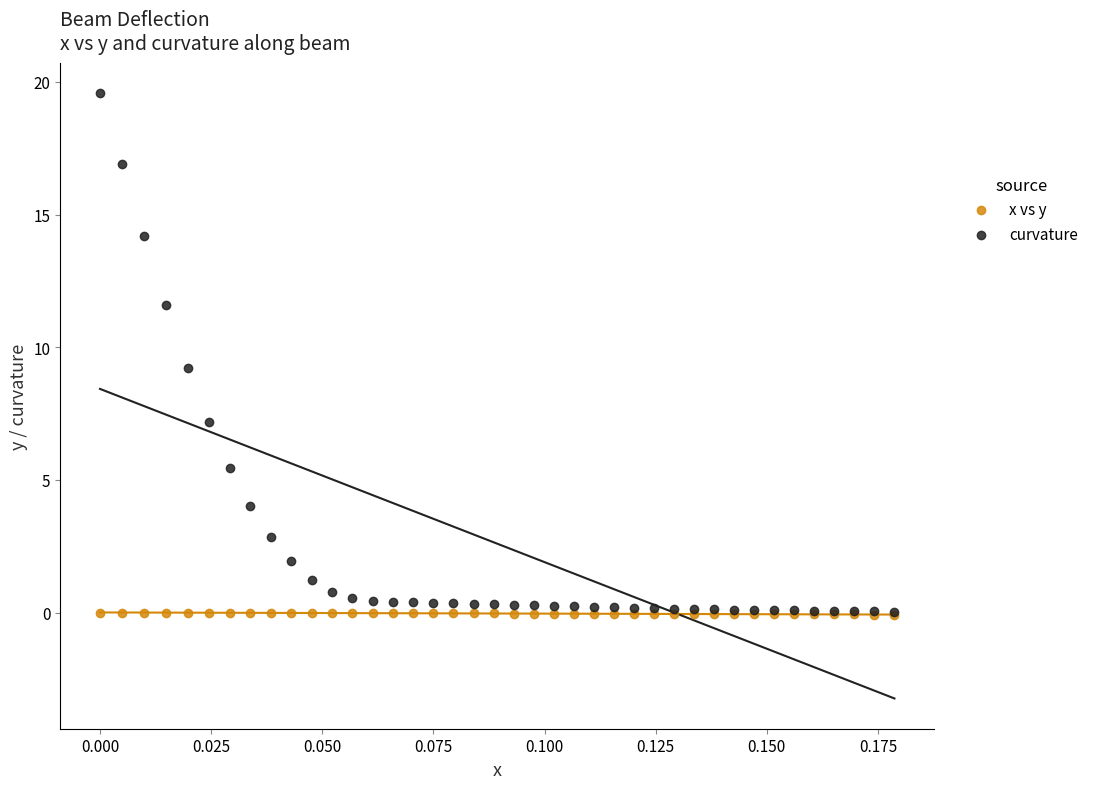

What are all the series names shown in the legend?

x vs y, curvature